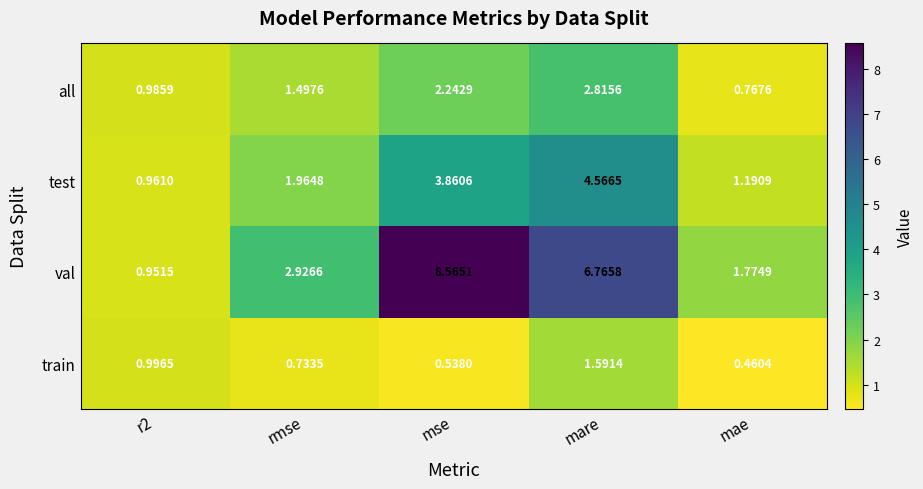

List the series in order of their overall mean, lowest first.

train, all, test, val